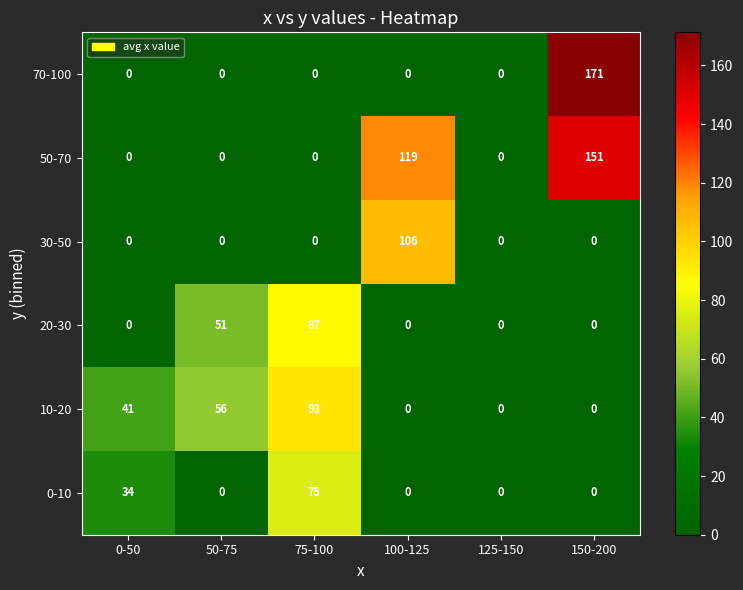

Count the 0-10 values in the range 0 to 34.

5